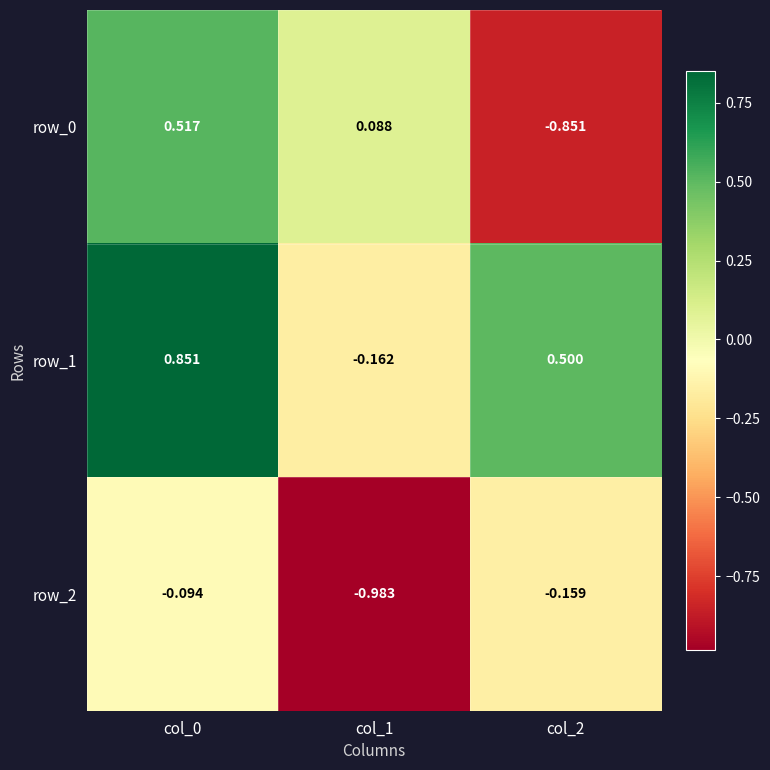

How many values in the row_0 series exceed 0?

2